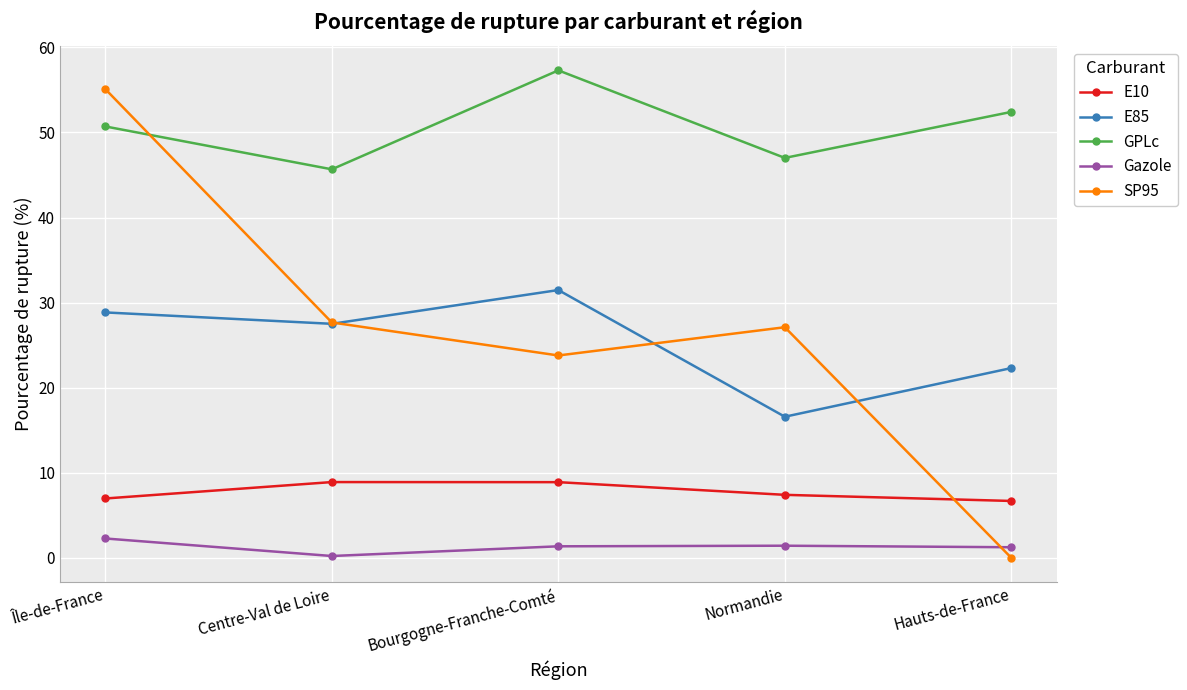

Rank the series at Normandie from lowest to highest value.

Gazole, E10, E85, SP95, GPLc